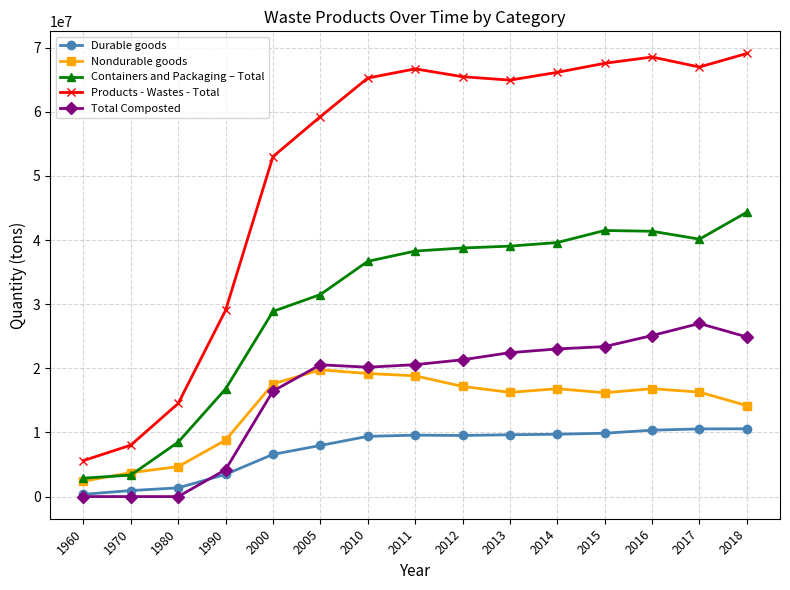

At 2013, list the series in order from largest to smallest.

Products - Wastes - Total, Containers and Packaging – Total, Total Composted, Nondurable goods, Durable goods